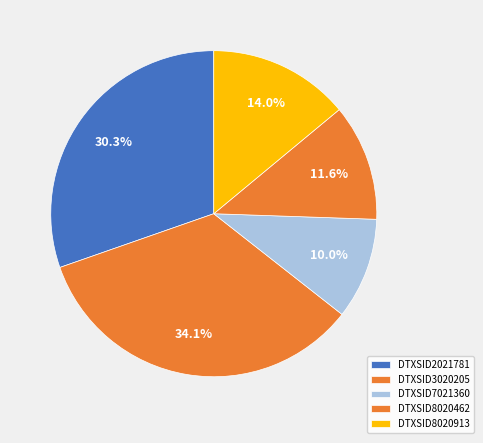

What is the largest slice in the pie chart?

DTXSID3020205